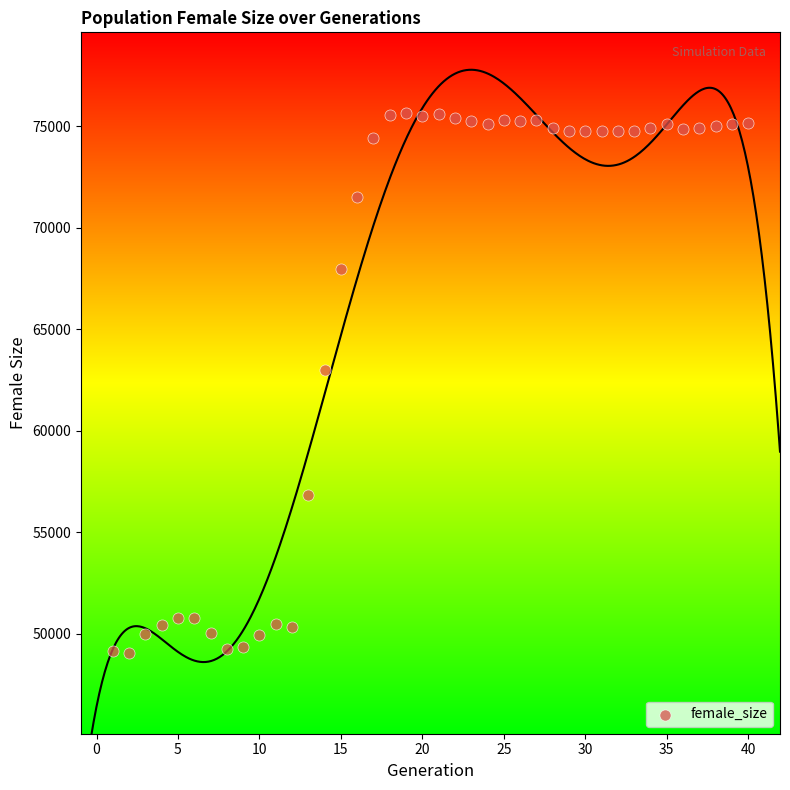

What Y value in the scatter plot is closest to 62345?

63010